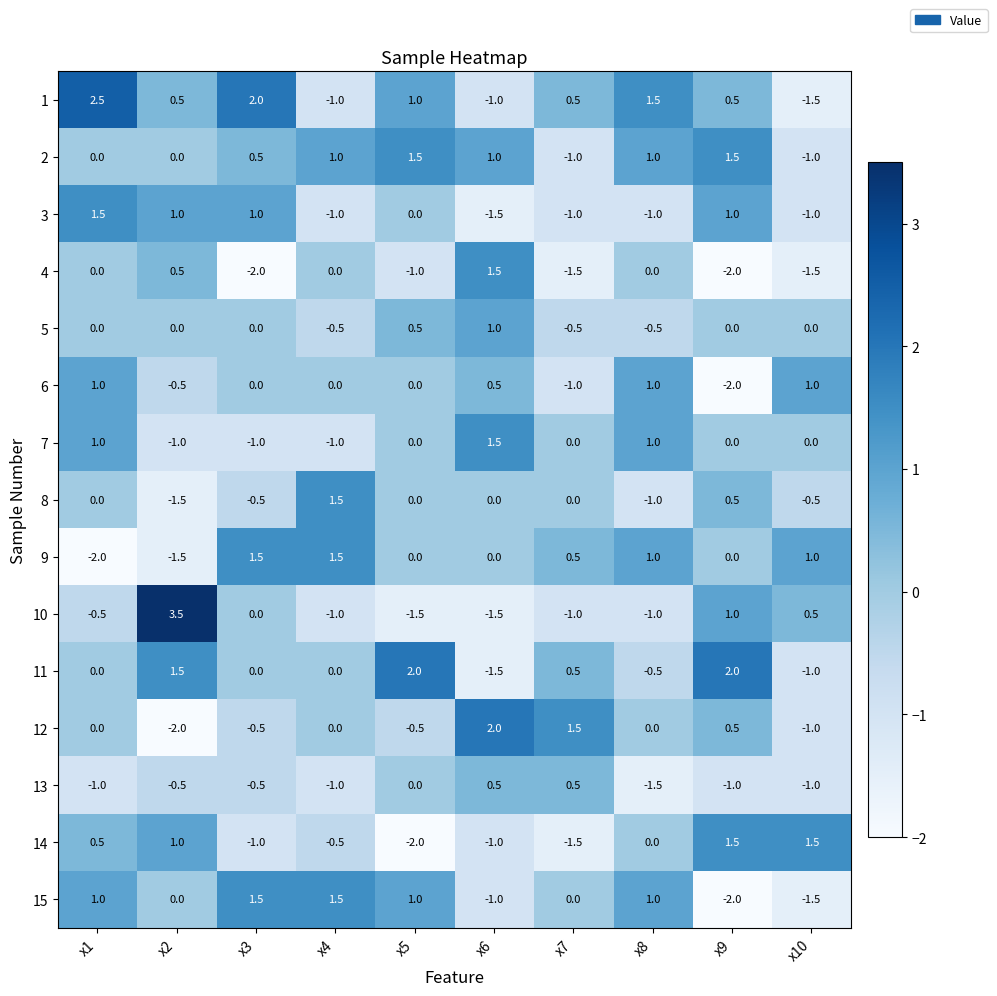

Which series has the widest spread of values?

10